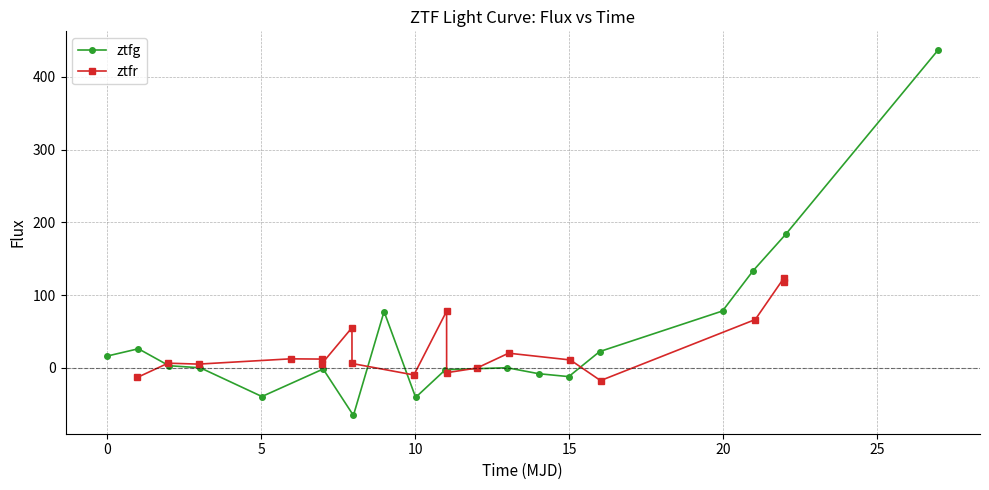

True or false: ztfr has more than 1 points higher than both neighbors.

True